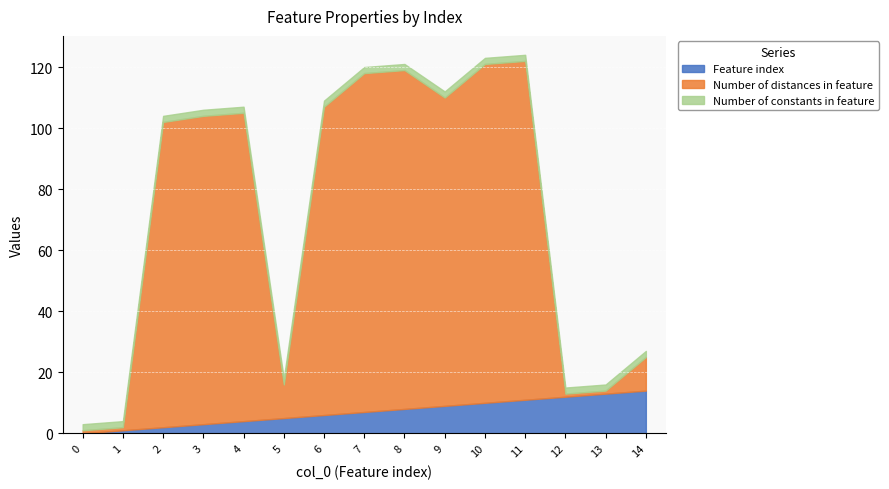

Which series has the largest range (max minus min)?

Number of distances in feature